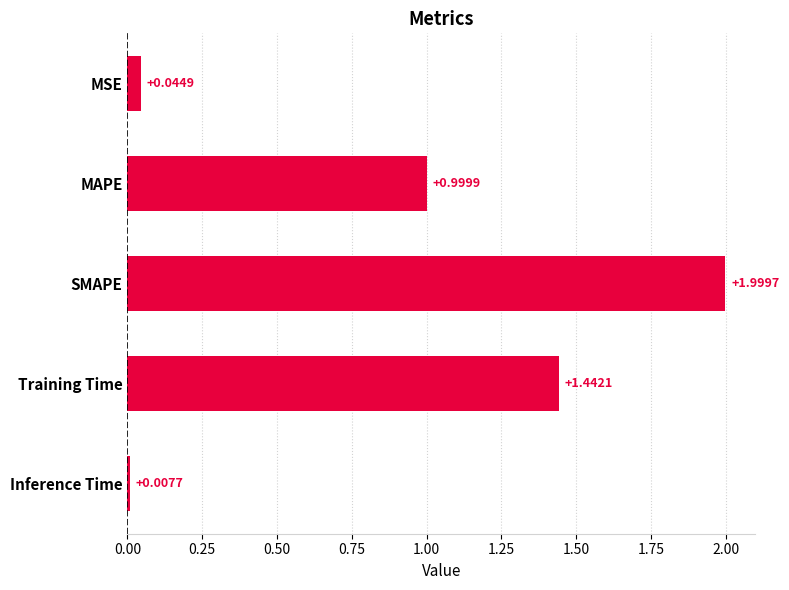

Are the bars horizontal?

Yes